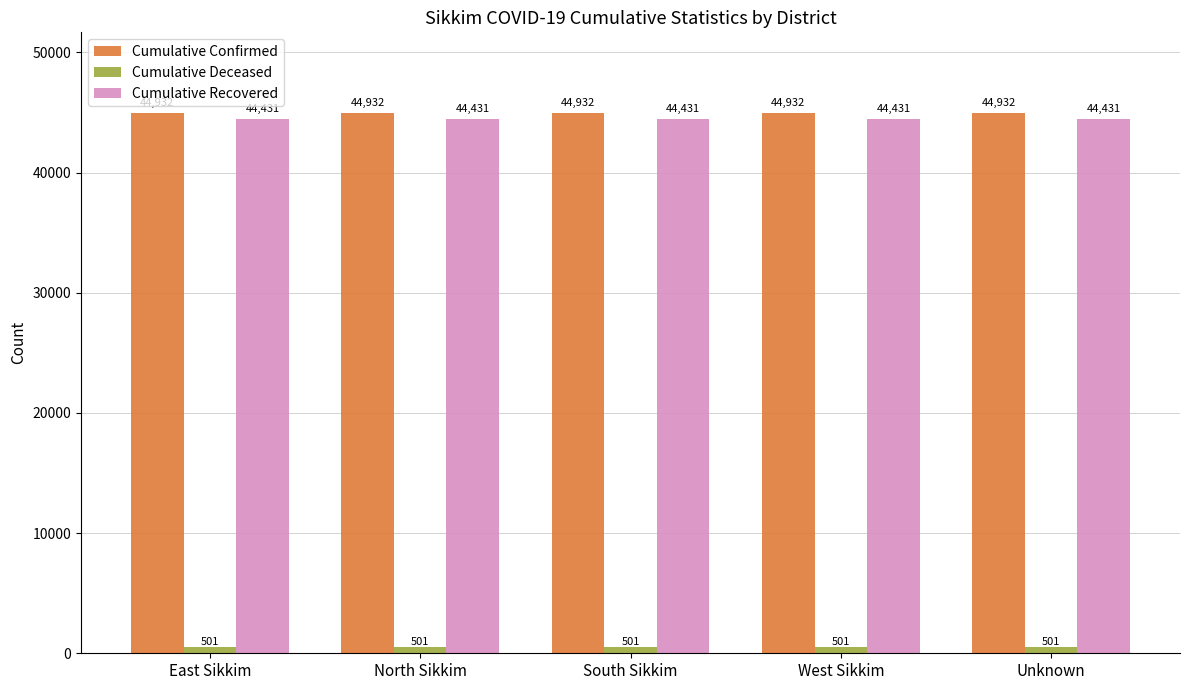

Are the bars horizontal?

No